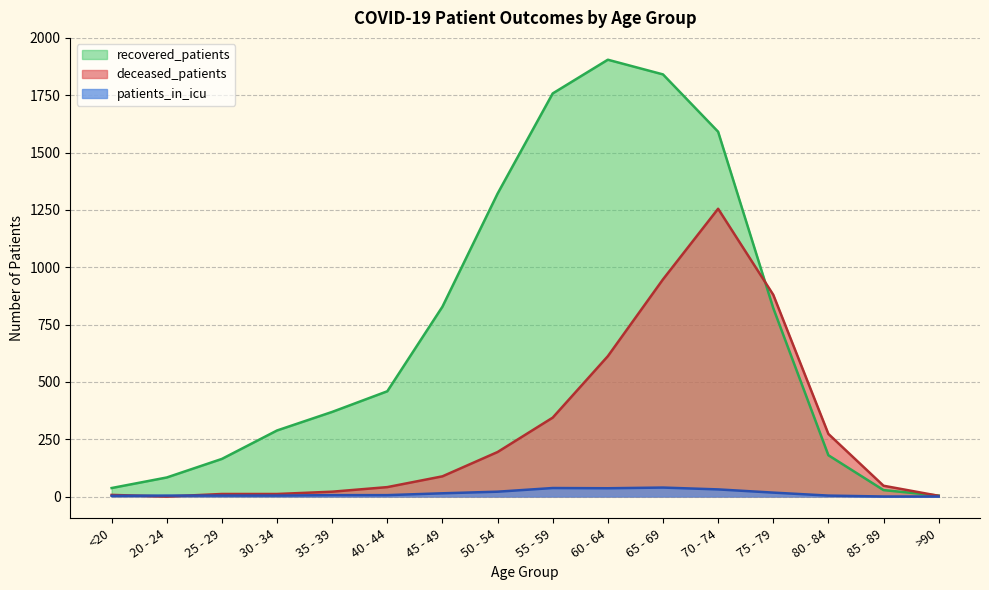

List the labels in order of deceased_patients value, largest first.

70 - 74, 65 - 69, 75 - 79, 60 - 64, 55 - 59, 80 - 84, 50 - 54, 45 - 49, 85 - 89, 40 - 44, 35 - 39, 25 - 29, 30 - 34, <20, >90, 20 - 24